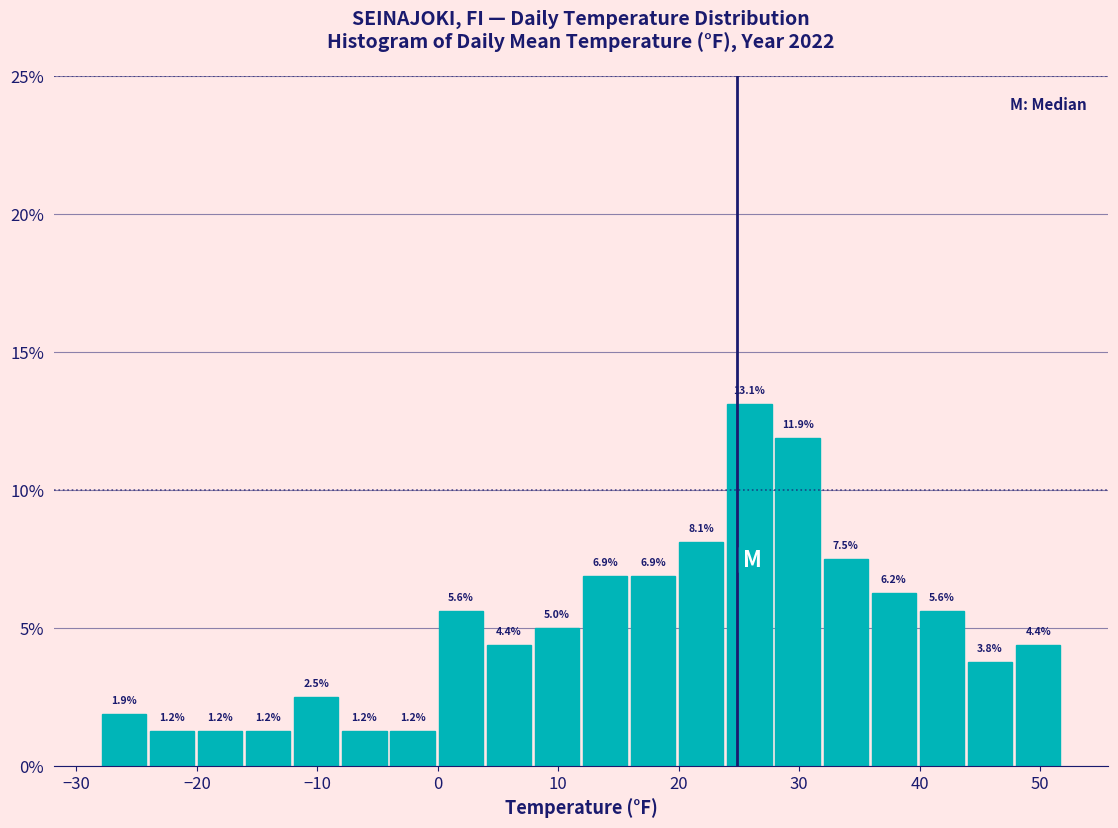

Read against the x-axis, roughly where is the centre of the tallest bar?

26